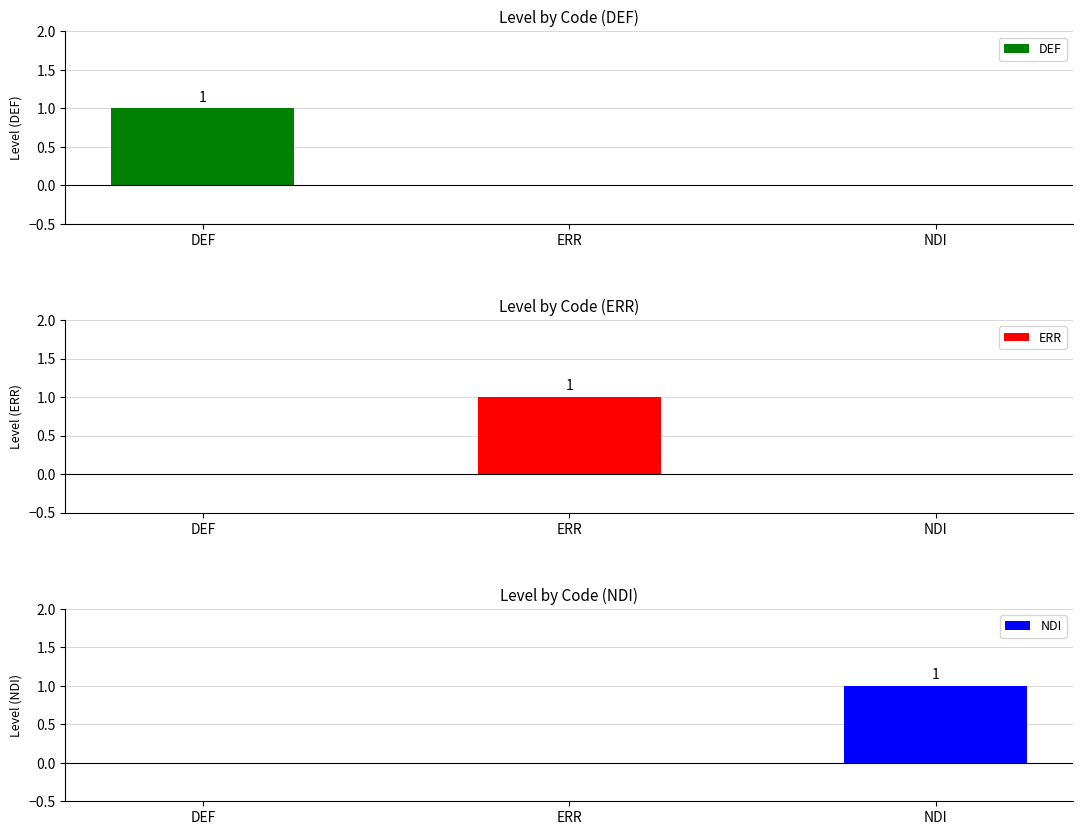

Where is NDI nearest to the value 0?

DEF